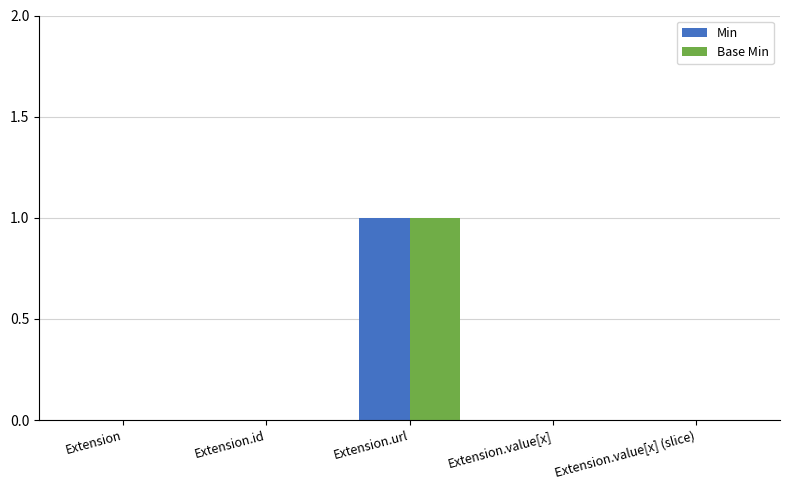

At which category is the sum across all series the highest?

Extension.url